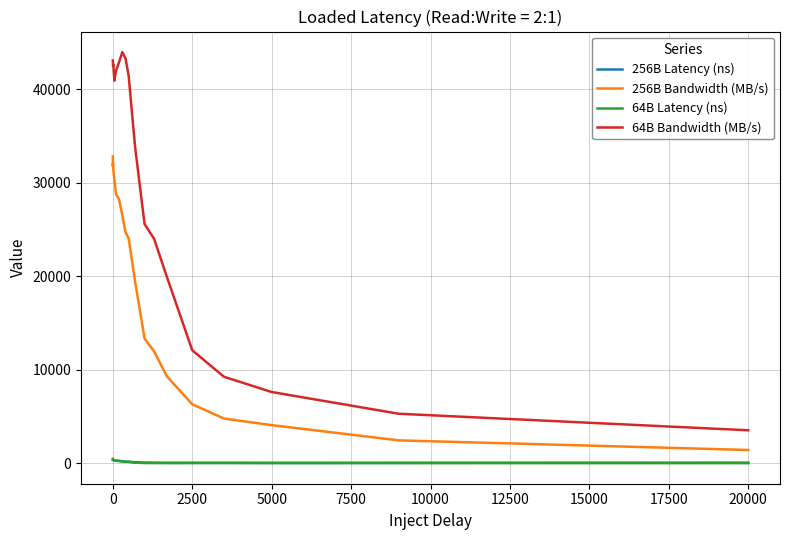

At how many categories does at least one series exceed 39224?

10